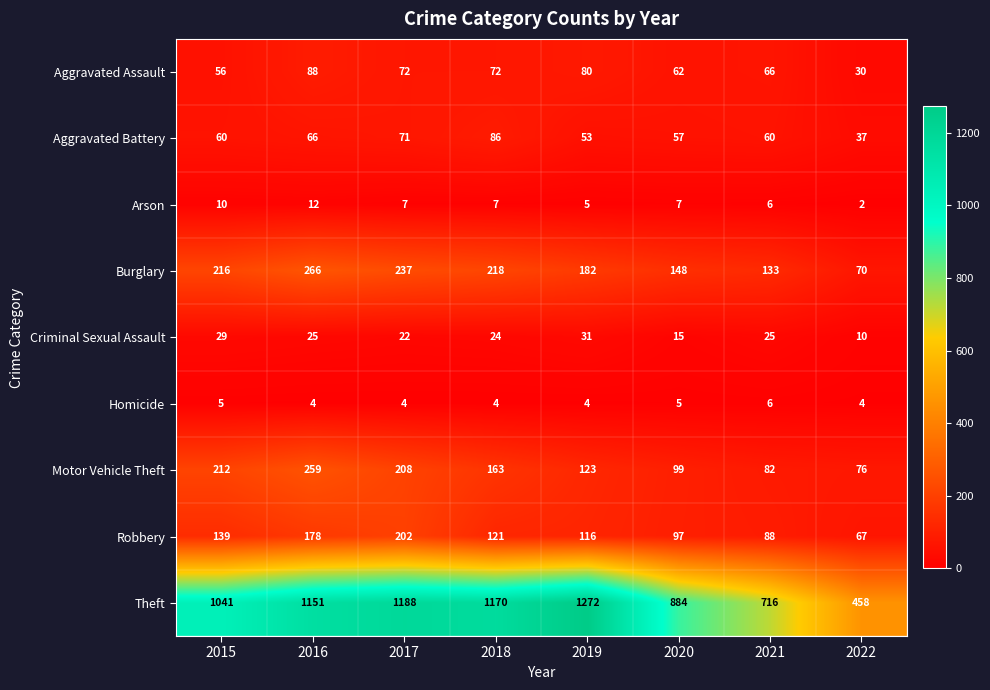

What is the spread (max minus min) of values at 2022?

456